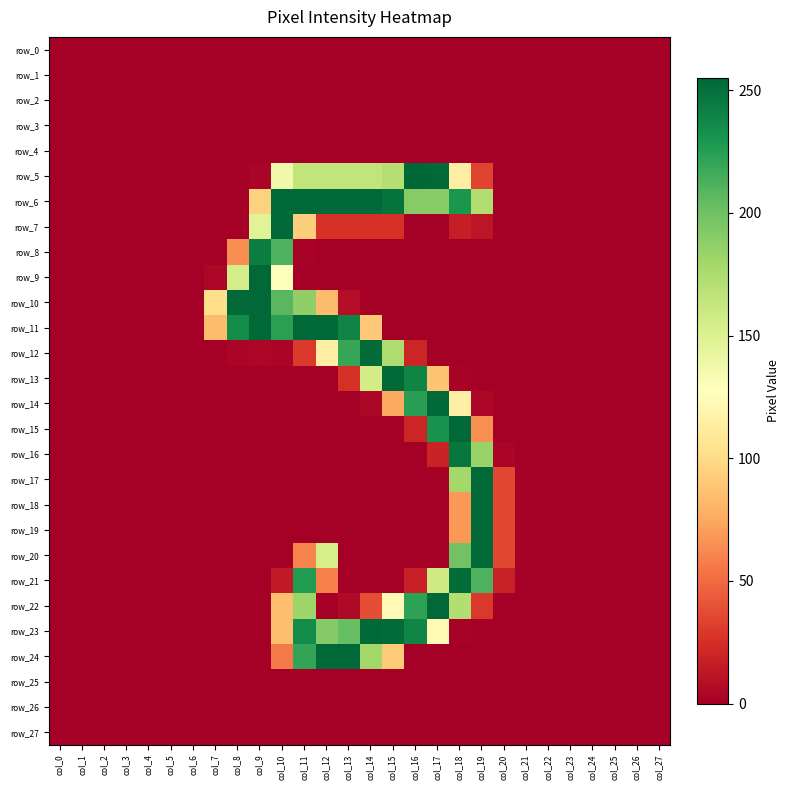

Reading left to right, what are all the values shown in this chart?

row_0: col_0=0	col_1=0	col_2=0	col_3=0	col_4=0	col_5=0	col_6=0	col_7=0	col_8=0	col_9=0	col_10=0	col_11=0	col_12=0	col_13=0	col_14=0	col_15=0	col_16=0	col_17=0	col_18=0	col_19=0	col_20=0	col_21=0	col_22=0	col_23=0	col_24=0	col_25=0	col_26=0	col_27=0
row_1: col_0=0	col_1=0	col_2=0	col_3=0	col_4=0	col_5=0	col_6=0	col_7=0	col_8=0	col_9=0	col_10=0	col_11=0	col_12=0	col_13=0	col_14=0	col_15=0	col_16=0	col_17=0	col_18=0	col_19=0	col_20=0	col_21=0	col_22=0	col_23=0	col_24=0	col_25=0	col_26=0	col_27=0
row_2: col_0=0	col_1=0	col_2=0	col_3=0	col_4=0	col_5=0	col_6=0	col_7=0	col_8=0	col_9=0	col_10=0	col_11=0	col_12=0	col_13=0	col_14=0	col_15=0	col_16=0	col_17=0	col_18=0	col_19=0	col_20=0	col_21=0	col_22=0	col_23=0	col_24=0	col_25=0	col_26=0	col_27=0
row_3: col_0=0	col_1=0	col_2=0	col_3=0	col_4=0	col_5=0	col_6=0	col_7=0	col_8=0	col_9=0	col_10=0	col_11=0	col_12=0	col_13=0	col_14=0	col_15=0	col_16=0	col_17=0	col_18=0	col_19=0	col_20=0	col_21=0	col_22=0	col_23=0	col_24=0	col_25=0	col_26=0	col_27=0
row_4: col_0=0	col_1=0	col_2=0	col_3=0	col_4=0	col_5=0	col_6=0	col_7=0	col_8=0	col_9=0	col_10=0	col_11=0	col_12=0	col_13=0	col_14=0	col_15=0	col_16=0	col_17=0	col_18=0	col_19=0	col_20=0	col_21=0	col_22=0	col_23=0	col_24=0	col_25=0	col_26=0	col_27=0
row_5: col_0=0	col_1=0	col_2=0	col_3=0	col_4=0	col_5=0	col_6=0	col_7=0	col_8=0	col_9=3	col_10=137	col_11=165	col_12=165	col_13=165	col_14=165	col_15=171	col_16=255	col_17=254	col_18=114	col_19=34	col_20=0	col_21=0	col_22=0	col_23=0	col_24=0	col_25=0	col_26=0	col_27=0
row_6: col_0=0	col_1=0	col_2=0	col_3=0	col_4=0	col_5=0	col_6=0	col_7=0	col_8=0	col_9=95	col_10=254	col_11=254	col_12=254	col_13=254	col_14=254	col_15=249	col_16=191	col_17=191	col_18=230	col_19=173	col_20=0	col_21=0	col_22=0	col_23=0	col_24=0	col_25=0	col_26=0	col_27=0
row_7: col_0=0	col_1=0	col_2=0	col_3=0	col_4=0	col_5=0	col_6=0	col_7=0	col_8=0	col_9=147	col_10=254	col_11=93	col_12=26	col_13=26	col_14=26	col_15=25	col_16=0	col_17=0	col_18=16	col_19=12	col_20=0	col_21=0	col_22=0	col_23=0	col_24=0	col_25=0	col_26=0	col_27=0
row_8: col_0=0	col_1=0	col_2=0	col_3=0	col_4=0	col_5=0	col_6=0	col_7=0	col_8=64	col_9=243	col_10=212	col_11=2	col_12=0	col_13=0	col_14=0	col_15=0	col_16=0	col_17=0	col_18=0	col_19=0	col_20=0	col_21=0	col_22=0	col_23=0	col_24=0	col_25=0	col_26=0	col_27=0
row_9: col_0=0	col_1=0	col_2=0	col_3=0	col_4=0	col_5=0	col_6=0	col_7=4	col_8=155	col_9=254	col_10=129	col_11=0	col_12=0	col_13=0	col_14=0	col_15=0	col_16=0	col_17=0	col_18=0	col_19=0	col_20=0	col_21=0	col_22=0	col_23=0	col_24=0	col_25=0	col_26=0	col_27=0
row_10: col_0=0	col_1=0	col_2=0	col_3=0	col_4=0	col_5=0	col_6=0	col_7=102	col_8=254	col_9=254	col_10=208	col_11=187	col_12=84	col_13=8	col_14=0	col_15=0	col_16=0	col_17=0	col_18=0	col_19=0	col_20=0	col_21=0	col_22=0	col_23=0	col_24=0	col_25=0	col_26=0	col_27=0
row_11: col_0=0	col_1=0	col_2=0	col_3=0	col_4=0	col_5=0	col_6=0	col_7=84	col_8=236	col_9=254	col_10=224	col_11=254	col_12=254	col_13=240	col_14=90	col_15=0	col_16=0	col_17=0	col_18=0	col_19=0	col_20=0	col_21=0	col_22=0	col_23=0	col_24=0	col_25=0	col_26=0	col_27=0
row_12: col_0=0	col_1=0	col_2=0	col_3=0	col_4=0	col_5=0	col_6=0	col_7=0	col_8=3	col_9=4	col_10=3	col_11=29	col_12=114	col_13=220	col_14=253	col_15=174	col_16=20	col_17=0	col_18=0	col_19=0	col_20=0	col_21=0	col_22=0	col_23=0	col_24=0	col_25=0	col_26=0	col_27=0
row_13: col_0=0	col_1=0	col_2=0	col_3=0	col_4=0	col_5=0	col_6=0	col_7=0	col_8=0	col_9=0	col_10=0	col_11=0	col_12=0	col_13=25	col_14=156	col_15=254	col_16=240	col_17=88	col_18=2	col_19=0	col_20=0	col_21=0	col_22=0	col_23=0	col_24=0	col_25=0	col_26=0	col_27=0
row_14: col_0=0	col_1=0	col_2=0	col_3=0	col_4=0	col_5=0	col_6=0	col_7=0	col_8=0	col_9=0	col_10=0	col_11=0	col_12=0	col_13=0	col_14=4	col_15=75	col_16=225	col_17=254	col_18=115	col_19=4	col_20=0	col_21=0	col_22=0	col_23=0	col_24=0	col_25=0	col_26=0	col_27=0
row_15: col_0=0	col_1=0	col_2=0	col_3=0	col_4=0	col_5=0	col_6=0	col_7=0	col_8=0	col_9=0	col_10=0	col_11=0	col_12=0	col_13=0	col_14=0	col_15=0	col_16=20	col_17=232	col_18=254	col_19=65	col_20=0	col_21=0	col_22=0	col_23=0	col_24=0	col_25=0	col_26=0	col_27=0
row_16: col_0=0	col_1=0	col_2=0	col_3=0	col_4=0	col_5=0	col_6=0	col_7=0	col_8=0	col_9=0	col_10=0	col_11=0	col_12=0	col_13=0	col_14=0	col_15=0	col_16=0	col_17=19	col_18=247	col_19=184	col_20=3	col_21=0	col_22=0	col_23=0	col_24=0	col_25=0	col_26=0	col_27=0
row_17: col_0=0	col_1=0	col_2=0	col_3=0	col_4=0	col_5=0	col_6=0	col_7=0	col_8=0	col_9=0	col_10=0	col_11=0	col_12=0	col_13=0	col_14=0	col_15=0	col_16=0	col_17=0	col_18=179	col_19=254	col_20=35	col_21=0	col_22=0	col_23=0	col_24=0	col_25=0	col_26=0	col_27=0
row_18: col_0=0	col_1=0	col_2=0	col_3=0	col_4=0	col_5=0	col_6=0	col_7=0	col_8=0	col_9=0	col_10=0	col_11=0	col_12=0	col_13=0	col_14=0	col_15=0	col_16=0	col_17=0	col_18=68	col_19=254	col_20=35	col_21=0	col_22=0	col_23=0	col_24=0	col_25=0	col_26=0	col_27=0
row_19: col_0=0	col_1=0	col_2=0	col_3=0	col_4=0	col_5=0	col_6=0	col_7=0	col_8=0	col_9=0	col_10=0	col_11=0	col_12=0	col_13=0	col_14=0	col_15=0	col_16=0	col_17=0	col_18=68	col_19=254	col_20=35	col_21=0	col_22=0	col_23=0	col_24=0	col_25=0	col_26=0	col_27=0
row_20: col_0=0	col_1=0	col_2=0	col_3=0	col_4=0	col_5=0	col_6=0	col_7=0	col_8=0	col_9=0	col_10=0	col_11=60	col_12=154	col_13=0	col_14=0	col_15=0	col_16=0	col_17=0	col_18=199	col_19=254	col_20=35	col_21=0	col_22=0	col_23=0	col_24=0	col_25=0	col_26=0	col_27=0
row_21: col_0=0	col_1=0	col_2=0	col_3=0	col_4=0	col_5=0	col_6=0	col_7=0	col_8=0	col_9=0	col_10=14	col_11=227	col_12=59	col_13=0	col_14=0	col_15=0	col_16=17	col_17=158	col_18=252	col_19=212	col_20=18	col_21=0	col_22=0	col_23=0	col_24=0	col_25=0	col_26=0	col_27=0
row_22: col_0=0	col_1=0	col_2=0	col_3=0	col_4=0	col_5=0	col_6=0	col_7=0	col_8=0	col_9=0	col_10=85	col_11=182	col_12=0	col_13=5	col_14=38	col_15=123	col_16=223	col_17=254	col_18=172	col_19=29	col_20=0	col_21=0	col_22=0	col_23=0	col_24=0	col_25=0	col_26=0	col_27=0
row_23: col_0=0	col_1=0	col_2=0	col_3=0	col_4=0	col_5=0	col_6=0	col_7=0	col_8=0	col_9=0	col_10=85	col_11=236	col_12=192	col_13=203	col_14=254	col_15=253	col_16=239	col_17=123	col_18=2	col_19=0	col_20=0	col_21=0	col_22=0	col_23=0	col_24=0	col_25=0	col_26=0	col_27=0
row_24: col_0=0	col_1=0	col_2=0	col_3=0	col_4=0	col_5=0	col_6=0	col_7=0	col_8=0	col_9=0	col_10=56	col_11=221	col_12=254	col_13=254	col_14=180	col_15=91	col_16=0	col_17=0	col_18=0	col_19=0	col_20=0	col_21=0	col_22=0	col_23=0	col_24=0	col_25=0	col_26=0	col_27=0
row_25: col_0=0	col_1=0	col_2=0	col_3=0	col_4=0	col_5=0	col_6=0	col_7=0	col_8=0	col_9=0	col_10=0	col_11=0	col_12=0	col_13=0	col_14=0	col_15=0	col_16=0	col_17=0	col_18=0	col_19=0	col_20=0	col_21=0	col_22=0	col_23=0	col_24=0	col_25=0	col_26=0	col_27=0
row_26: col_0=0	col_1=0	col_2=0	col_3=0	col_4=0	col_5=0	col_6=0	col_7=0	col_8=0	col_9=0	col_10=0	col_11=0	col_12=0	col_13=0	col_14=0	col_15=0	col_16=0	col_17=0	col_18=0	col_19=0	col_20=0	col_21=0	col_22=0	col_23=0	col_24=0	col_25=0	col_26=0	col_27=0
row_27: col_0=0	col_1=0	col_2=0	col_3=0	col_4=0	col_5=0	col_6=0	col_7=0	col_8=0	col_9=0	col_10=0	col_11=0	col_12=0	col_13=0	col_14=0	col_15=0	col_16=0	col_17=0	col_18=0	col_19=0	col_20=0	col_21=0	col_22=0	col_23=0	col_24=0	col_25=0	col_26=0	col_27=0